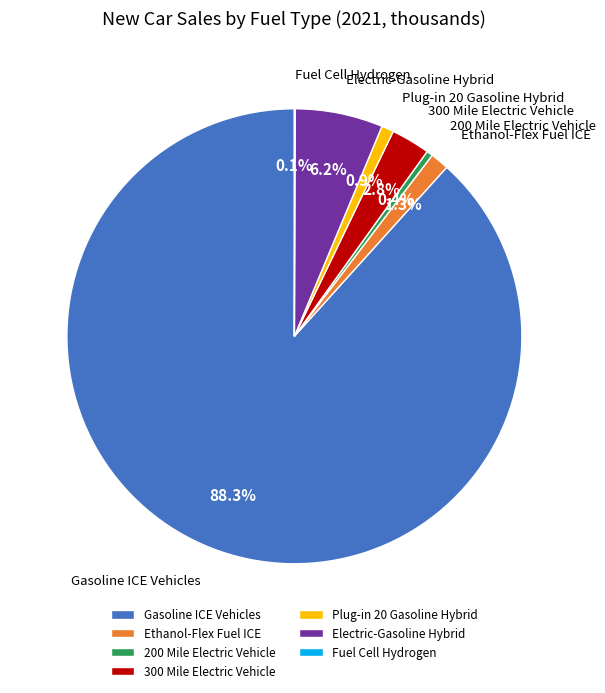

How much of the chart is everything except Ethanol-Flex Fuel ICE?

98.7%